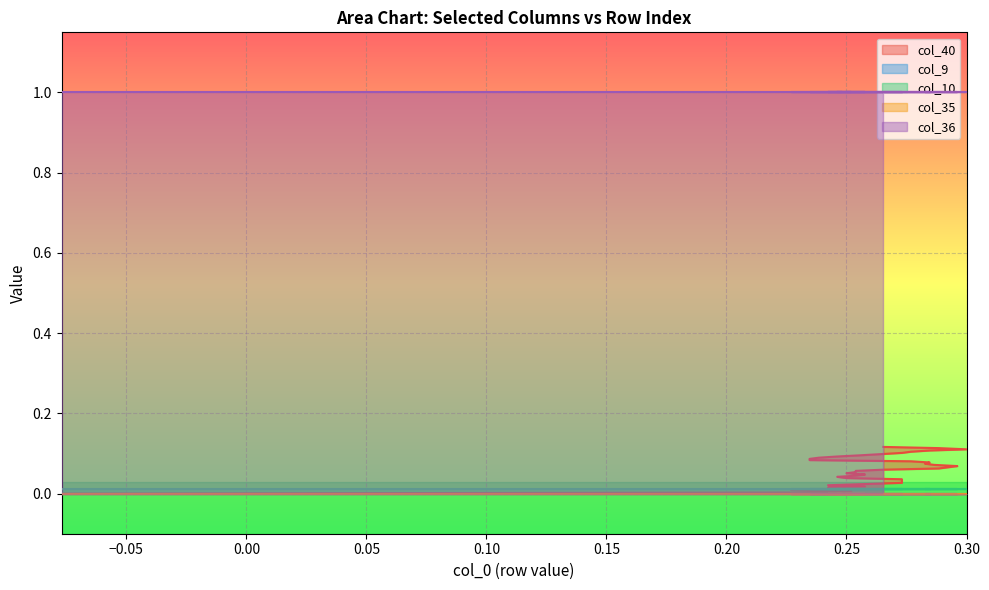

At how many categories does at least one series exceed 0?

40